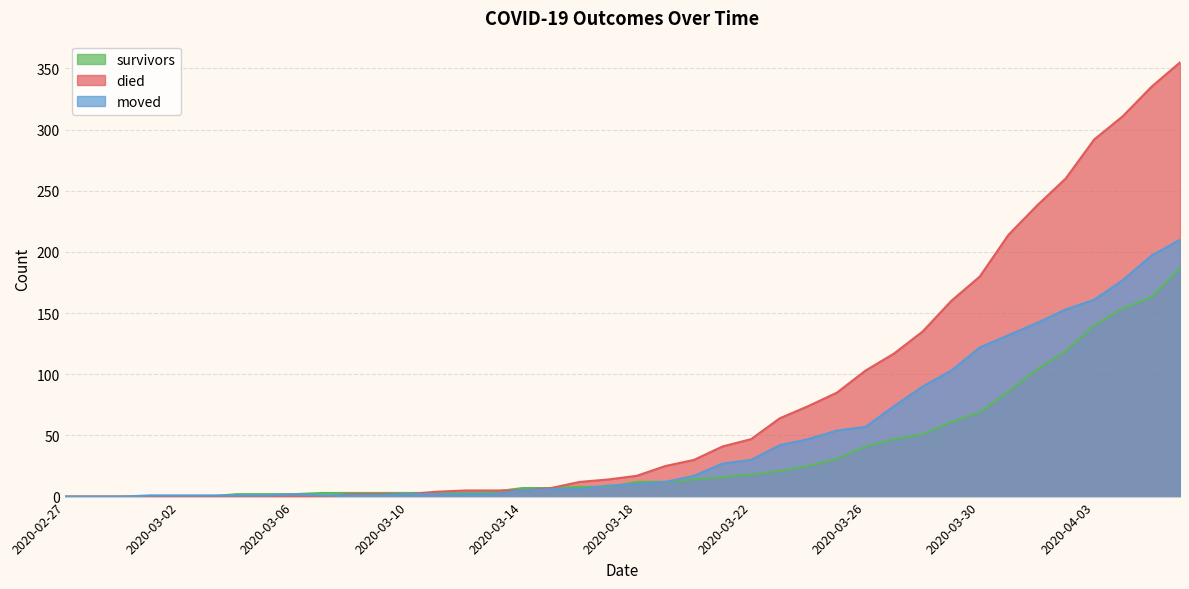

Reading left to right, what are all the values shown in this chart?

died: 2020-02-27=0	2020-02-28=0	2020-02-29=0	2020-03-01=0	2020-03-02=0	2020-03-03=0	2020-03-04=0	2020-03-05=0	2020-03-06=0	2020-03-07=0	2020-03-08=2	2020-03-09=2	2020-03-10=2	2020-03-11=4	2020-03-12=5	2020-03-13=5	2020-03-14=5	2020-03-15=7	2020-03-16=12	2020-03-17=14	2020-03-18=17	2020-03-19=25	2020-03-20=30	2020-03-21=41	2020-03-22=47	2020-03-23=64	2020-03-24=74	2020-03-25=85	2020-03-26=103	2020-03-27=117	2020-03-28=135	2020-03-29=160	2020-03-30=180	2020-03-31=214	2020-04-01=238	2020-04-02=260	2020-04-03=292	2020-04-04=311	2020-04-05=335	2020-04-06=355
survivors: 2020-02-27=0	2020-02-28=0	2020-02-29=0	2020-03-01=0	2020-03-02=0	2020-03-03=0	2020-03-04=2	2020-03-05=2	2020-03-06=2	2020-03-07=3	2020-03-08=3	2020-03-09=3	2020-03-10=3	2020-03-11=3	2020-03-12=3	2020-03-13=4	2020-03-14=7	2020-03-15=7	2020-03-16=8	2020-03-17=8	2020-03-18=12	2020-03-19=12	2020-03-20=14	2020-03-21=16	2020-03-22=18	2020-03-23=21	2020-03-24=25	2020-03-25=31	2020-03-26=41	2020-03-27=47	2020-03-28=51	2020-03-29=61	2020-03-30=69	2020-03-31=86	2020-04-01=104	2020-04-02=119	2020-04-03=140	2020-04-04=154	2020-04-05=163	2020-04-06=187
moved: 2020-02-27=0	2020-02-28=0	2020-02-29=0	2020-03-01=1	2020-03-02=1	2020-03-03=1	2020-03-04=1	2020-03-05=1	2020-03-06=2	2020-03-07=1	2020-03-08=1	2020-03-09=1	2020-03-10=2	2020-03-11=2	2020-03-12=2	2020-03-13=2	2020-03-14=5	2020-03-15=6	2020-03-16=6	2020-03-17=9	2020-03-18=10	2020-03-19=12	2020-03-20=17	2020-03-21=27	2020-03-22=30	2020-03-23=42	2020-03-24=47	2020-03-25=54	2020-03-26=57	2020-03-27=74	2020-03-28=90	2020-03-29=103	2020-03-30=122	2020-03-31=132	2020-04-01=142	2020-04-02=153	2020-04-03=161	2020-04-04=177	2020-04-05=197	2020-04-06=210